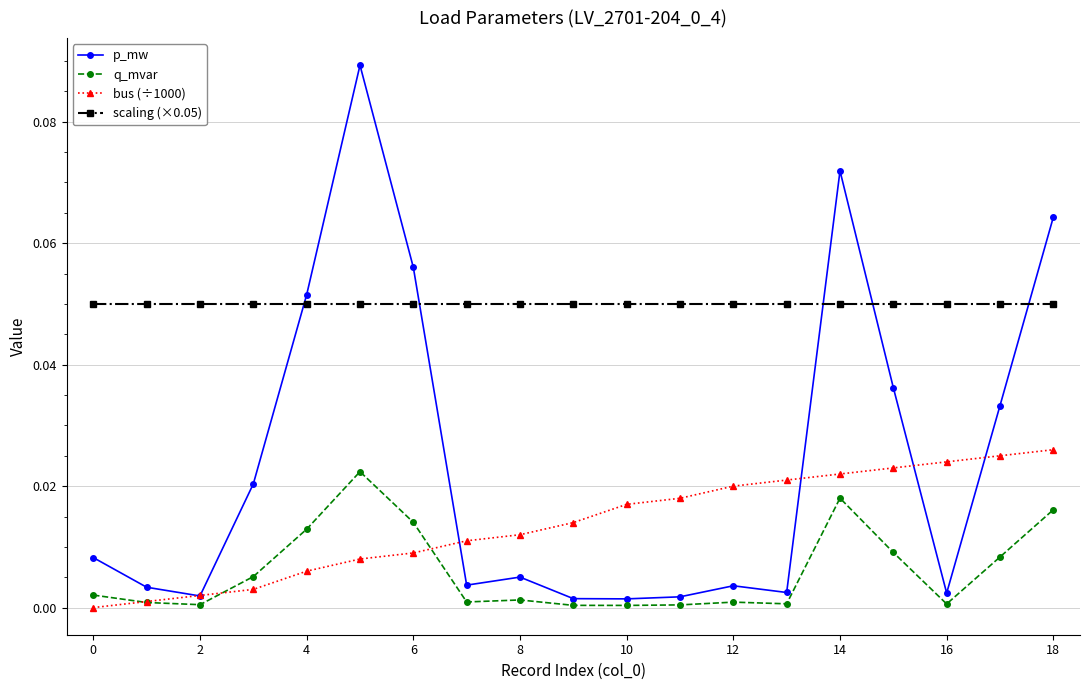

True or false: scaling (×0.05) and q_mvar intersect in this chart.

False